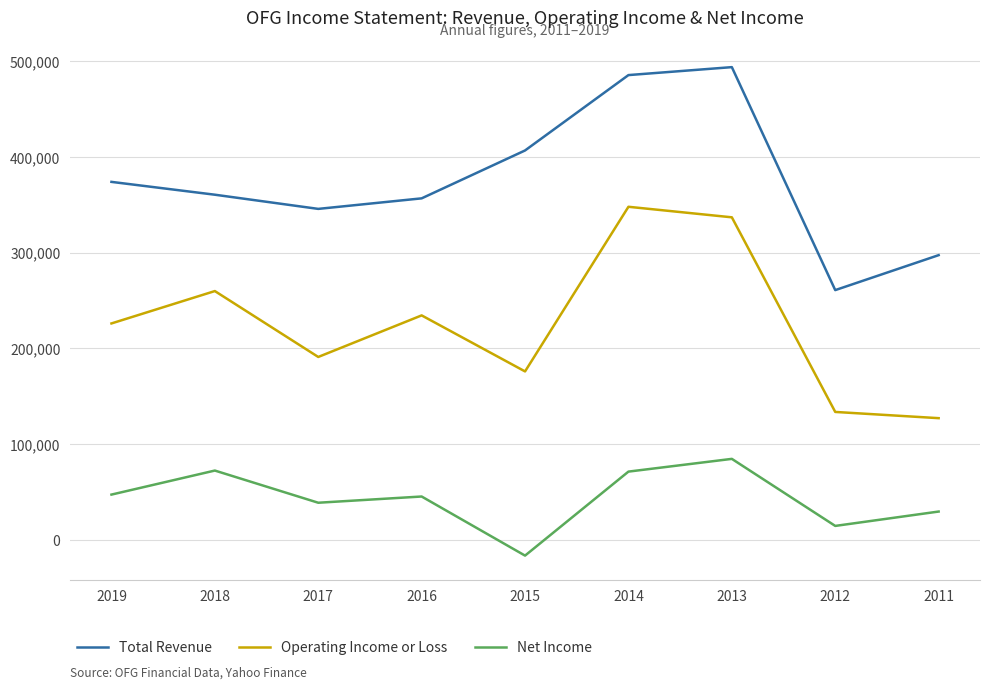

At 2013, list the series in order from largest to smallest.

Total Revenue, Operating Income or Loss, Net Income